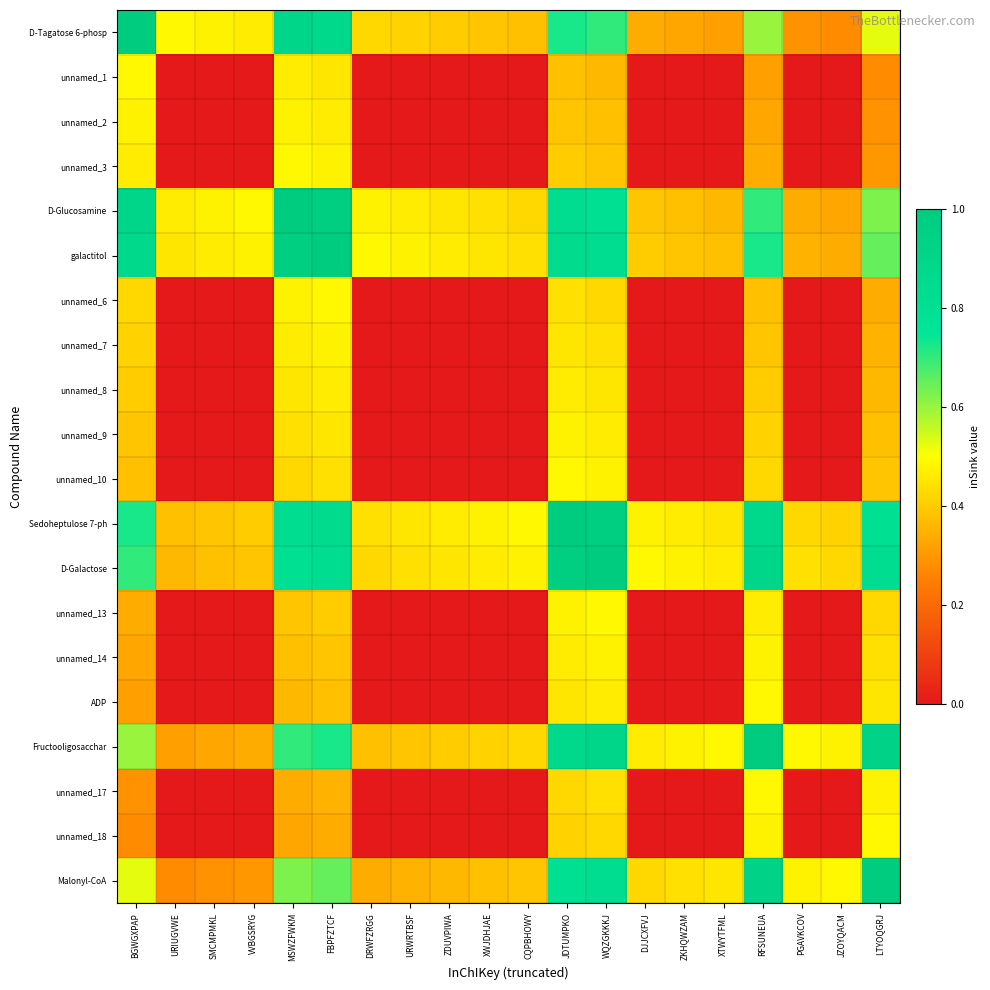

Reading left to right, extract all data points from this chart.

D-Tagatose 6-phosp: BGWGXPAP=1.0	URIUGVWE=0.5	SMCMPMKL=0.5	VVBGSRYG=0.5	MSWZFWKM=0.9	FBPFZTCF=0.9	DRWFZRGG=0.4	URWRTBSF=0.4	ZDUVPIWA=0.4	XWJDHJAE=0.4	CQPBHOWY=0.4	JDTUMPKO=0.7	WQZGKKKJ=0.7	DJJCXFVJ=0.3	ZKHQWZAM=0.3	XTWYTFML=0.3	RFSUNEUA=0.6	PGAVKCOV=0.3	JZOYQACM=0.3	LTYOQGRJ=0.5
unnamed_1: BGWGXPAP=0.5	URIUGVWE=0.0	SMCMPMKL=0.0	VVBGSRYG=0.0	MSWZFWKM=0.5	FBPFZTCF=0.5	DRWFZRGG=0.0	URWRTBSF=0.0	ZDUVPIWA=0.0	XWJDHJAE=0.0	CQPBHOWY=0.0	JDTUMPKO=0.4	WQZGKKKJ=0.4	DJJCXFVJ=0.0	ZKHQWZAM=0.0	XTWYTFML=0.0	RFSUNEUA=0.3	PGAVKCOV=0.0	JZOYQACM=0.0	LTYOQGRJ=0.3
unnamed_2: BGWGXPAP=0.5	URIUGVWE=0.0	SMCMPMKL=0.0	VVBGSRYG=0.0	MSWZFWKM=0.5	FBPFZTCF=0.5	DRWFZRGG=0.0	URWRTBSF=0.0	ZDUVPIWA=0.0	XWJDHJAE=0.0	CQPBHOWY=0.0	JDTUMPKO=0.4	WQZGKKKJ=0.4	DJJCXFVJ=0.0	ZKHQWZAM=0.0	XTWYTFML=0.0	RFSUNEUA=0.3	PGAVKCOV=0.0	JZOYQACM=0.0	LTYOQGRJ=0.3
unnamed_3: BGWGXPAP=0.5	URIUGVWE=0.0	SMCMPMKL=0.0	VVBGSRYG=0.0	MSWZFWKM=0.5	FBPFZTCF=0.5	DRWFZRGG=0.0	URWRTBSF=0.0	ZDUVPIWA=0.0	XWJDHJAE=0.0	CQPBHOWY=0.0	JDTUMPKO=0.4	WQZGKKKJ=0.4	DJJCXFVJ=0.0	ZKHQWZAM=0.0	XTWYTFML=0.0	RFSUNEUA=0.3	PGAVKCOV=0.0	JZOYQACM=0.0	LTYOQGRJ=0.3
D-Glucosamine: BGWGXPAP=0.9	URIUGVWE=0.5	SMCMPMKL=0.5	VVBGSRYG=0.5	MSWZFWKM=1.0	FBPFZTCF=1.0	DRWFZRGG=0.5	URWRTBSF=0.5	ZDUVPIWA=0.5	XWJDHJAE=0.4	CQPBHOWY=0.4	JDTUMPKO=0.8	WQZGKKKJ=0.8	DJJCXFVJ=0.4	ZKHQWZAM=0.4	XTWYTFML=0.4	RFSUNEUA=0.7	PGAVKCOV=0.3	JZOYQACM=0.3	LTYOQGRJ=0.6
galactitol: BGWGXPAP=0.9	URIUGVWE=0.5	SMCMPMKL=0.5	VVBGSRYG=0.5	MSWZFWKM=1.0	FBPFZTCF=1.0	DRWFZRGG=0.5	URWRTBSF=0.5	ZDUVPIWA=0.5	XWJDHJAE=0.5	CQPBHOWY=0.4	JDTUMPKO=0.8	WQZGKKKJ=0.8	DJJCXFVJ=0.4	ZKHQWZAM=0.4	XTWYTFML=0.4	RFSUNEUA=0.7	PGAVKCOV=0.3	JZOYQACM=0.3	LTYOQGRJ=0.7
unnamed_6: BGWGXPAP=0.4	URIUGVWE=0.0	SMCMPMKL=0.0	VVBGSRYG=0.0	MSWZFWKM=0.5	FBPFZTCF=0.5	DRWFZRGG=0.0	URWRTBSF=0.0	ZDUVPIWA=0.0	XWJDHJAE=0.0	CQPBHOWY=0.0	JDTUMPKO=0.4	WQZGKKKJ=0.4	DJJCXFVJ=0.0	ZKHQWZAM=0.0	XTWYTFML=0.0	RFSUNEUA=0.4	PGAVKCOV=0.0	JZOYQACM=0.0	LTYOQGRJ=0.3
unnamed_7: BGWGXPAP=0.4	URIUGVWE=0.0	SMCMPMKL=0.0	VVBGSRYG=0.0	MSWZFWKM=0.5	FBPFZTCF=0.5	DRWFZRGG=0.0	URWRTBSF=0.0	ZDUVPIWA=0.0	XWJDHJAE=0.0	CQPBHOWY=0.0	JDTUMPKO=0.4	WQZGKKKJ=0.4	DJJCXFVJ=0.0	ZKHQWZAM=0.0	XTWYTFML=0.0	RFSUNEUA=0.4	PGAVKCOV=0.0	JZOYQACM=0.0	LTYOQGRJ=0.3
unnamed_8: BGWGXPAP=0.4	URIUGVWE=0.0	SMCMPMKL=0.0	VVBGSRYG=0.0	MSWZFWKM=0.5	FBPFZTCF=0.5	DRWFZRGG=0.0	URWRTBSF=0.0	ZDUVPIWA=0.0	XWJDHJAE=0.0	CQPBHOWY=0.0	JDTUMPKO=0.5	WQZGKKKJ=0.5	DJJCXFVJ=0.0	ZKHQWZAM=0.0	XTWYTFML=0.0	RFSUNEUA=0.4	PGAVKCOV=0.0	JZOYQACM=0.0	LTYOQGRJ=0.4
unnamed_9: BGWGXPAP=0.4	URIUGVWE=0.0	SMCMPMKL=0.0	VVBGSRYG=0.0	MSWZFWKM=0.4	FBPFZTCF=0.5	DRWFZRGG=0.0	URWRTBSF=0.0	ZDUVPIWA=0.0	XWJDHJAE=0.0	CQPBHOWY=0.0	JDTUMPKO=0.5	WQZGKKKJ=0.5	DJJCXFVJ=0.0	ZKHQWZAM=0.0	XTWYTFML=0.0	RFSUNEUA=0.4	PGAVKCOV=0.0	JZOYQACM=0.0	LTYOQGRJ=0.4
unnamed_10: BGWGXPAP=0.4	URIUGVWE=0.0	SMCMPMKL=0.0	VVBGSRYG=0.0	MSWZFWKM=0.4	FBPFZTCF=0.4	DRWFZRGG=0.0	URWRTBSF=0.0	ZDUVPIWA=0.0	XWJDHJAE=0.0	CQPBHOWY=0.0	JDTUMPKO=0.5	WQZGKKKJ=0.5	DJJCXFVJ=0.0	ZKHQWZAM=0.0	XTWYTFML=0.0	RFSUNEUA=0.4	PGAVKCOV=0.0	JZOYQACM=0.0	LTYOQGRJ=0.4
Sedoheptulose 7-ph: BGWGXPAP=0.7	URIUGVWE=0.4	SMCMPMKL=0.4	VVBGSRYG=0.4	MSWZFWKM=0.8	FBPFZTCF=0.8	DRWFZRGG=0.4	URWRTBSF=0.4	ZDUVPIWA=0.5	XWJDHJAE=0.5	CQPBHOWY=0.5	JDTUMPKO=1.0	WQZGKKKJ=1.0	DJJCXFVJ=0.5	ZKHQWZAM=0.5	XTWYTFML=0.5	RFSUNEUA=0.9	PGAVKCOV=0.4	JZOYQACM=0.4	LTYOQGRJ=0.8
D-Galactose: BGWGXPAP=0.7	URIUGVWE=0.4	SMCMPMKL=0.4	VVBGSRYG=0.4	MSWZFWKM=0.8	FBPFZTCF=0.8	DRWFZRGG=0.4	URWRTBSF=0.4	ZDUVPIWA=0.5	XWJDHJAE=0.5	CQPBHOWY=0.5	JDTUMPKO=1.0	WQZGKKKJ=1.0	DJJCXFVJ=0.5	ZKHQWZAM=0.5	XTWYTFML=0.5	RFSUNEUA=0.9	PGAVKCOV=0.4	JZOYQACM=0.4	LTYOQGRJ=0.8
unnamed_13: BGWGXPAP=0.3	URIUGVWE=0.0	SMCMPMKL=0.0	VVBGSRYG=0.0	MSWZFWKM=0.4	FBPFZTCF=0.4	DRWFZRGG=0.0	URWRTBSF=0.0	ZDUVPIWA=0.0	XWJDHJAE=0.0	CQPBHOWY=0.0	JDTUMPKO=0.5	WQZGKKKJ=0.5	DJJCXFVJ=0.0	ZKHQWZAM=0.0	XTWYTFML=0.0	RFSUNEUA=0.5	PGAVKCOV=0.0	JZOYQACM=0.0	LTYOQGRJ=0.4
unnamed_14: BGWGXPAP=0.3	URIUGVWE=0.0	SMCMPMKL=0.0	VVBGSRYG=0.0	MSWZFWKM=0.4	FBPFZTCF=0.4	DRWFZRGG=0.0	URWRTBSF=0.0	ZDUVPIWA=0.0	XWJDHJAE=0.0	CQPBHOWY=0.0	JDTUMPKO=0.5	WQZGKKKJ=0.5	DJJCXFVJ=0.0	ZKHQWZAM=0.0	XTWYTFML=0.0	RFSUNEUA=0.5	PGAVKCOV=0.0	JZOYQACM=0.0	LTYOQGRJ=0.4
ADP: BGWGXPAP=0.3	URIUGVWE=0.0	SMCMPMKL=0.0	VVBGSRYG=0.0	MSWZFWKM=0.4	FBPFZTCF=0.4	DRWFZRGG=0.0	URWRTBSF=0.0	ZDUVPIWA=0.0	XWJDHJAE=0.0	CQPBHOWY=0.0	JDTUMPKO=0.5	WQZGKKKJ=0.5	DJJCXFVJ=0.0	ZKHQWZAM=0.0	XTWYTFML=0.0	RFSUNEUA=0.5	PGAVKCOV=0.0	JZOYQACM=0.0	LTYOQGRJ=0.5
Fructooligosacchar: BGWGXPAP=0.6	URIUGVWE=0.3	SMCMPMKL=0.3	VVBGSRYG=0.3	MSWZFWKM=0.7	FBPFZTCF=0.7	DRWFZRGG=0.4	URWRTBSF=0.4	ZDUVPIWA=0.4	XWJDHJAE=0.4	CQPBHOWY=0.4	JDTUMPKO=0.9	WQZGKKKJ=0.9	DJJCXFVJ=0.5	ZKHQWZAM=0.5	XTWYTFML=0.5	RFSUNEUA=1.0	PGAVKCOV=0.5	JZOYQACM=0.5	LTYOQGRJ=0.9
unnamed_17: BGWGXPAP=0.3	URIUGVWE=0.0	SMCMPMKL=0.0	VVBGSRYG=0.0	MSWZFWKM=0.3	FBPFZTCF=0.3	DRWFZRGG=0.0	URWRTBSF=0.0	ZDUVPIWA=0.0	XWJDHJAE=0.0	CQPBHOWY=0.0	JDTUMPKO=0.4	WQZGKKKJ=0.4	DJJCXFVJ=0.0	ZKHQWZAM=0.0	XTWYTFML=0.0	RFSUNEUA=0.5	PGAVKCOV=0.0	JZOYQACM=0.0	LTYOQGRJ=0.5
unnamed_18: BGWGXPAP=0.3	URIUGVWE=0.0	SMCMPMKL=0.0	VVBGSRYG=0.0	MSWZFWKM=0.3	FBPFZTCF=0.3	DRWFZRGG=0.0	URWRTBSF=0.0	ZDUVPIWA=0.0	XWJDHJAE=0.0	CQPBHOWY=0.0	JDTUMPKO=0.4	WQZGKKKJ=0.4	DJJCXFVJ=0.0	ZKHQWZAM=0.0	XTWYTFML=0.0	RFSUNEUA=0.5	PGAVKCOV=0.0	JZOYQACM=0.0	LTYOQGRJ=0.5
Malonyl-CoA: BGWGXPAP=0.5	URIUGVWE=0.3	SMCMPMKL=0.3	VVBGSRYG=0.3	MSWZFWKM=0.6	FBPFZTCF=0.7	DRWFZRGG=0.3	URWRTBSF=0.3	ZDUVPIWA=0.4	XWJDHJAE=0.4	CQPBHOWY=0.4	JDTUMPKO=0.8	WQZGKKKJ=0.8	DJJCXFVJ=0.4	ZKHQWZAM=0.4	XTWYTFML=0.5	RFSUNEUA=0.9	PGAVKCOV=0.5	JZOYQACM=0.5	LTYOQGRJ=1.0